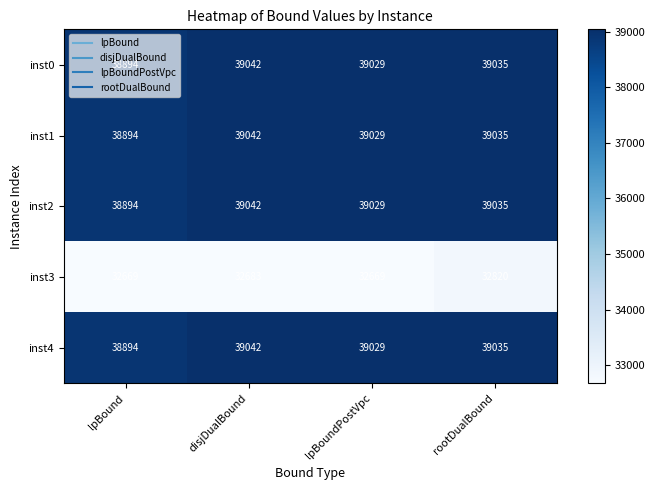

What is the sum of all inst0 values?

156000